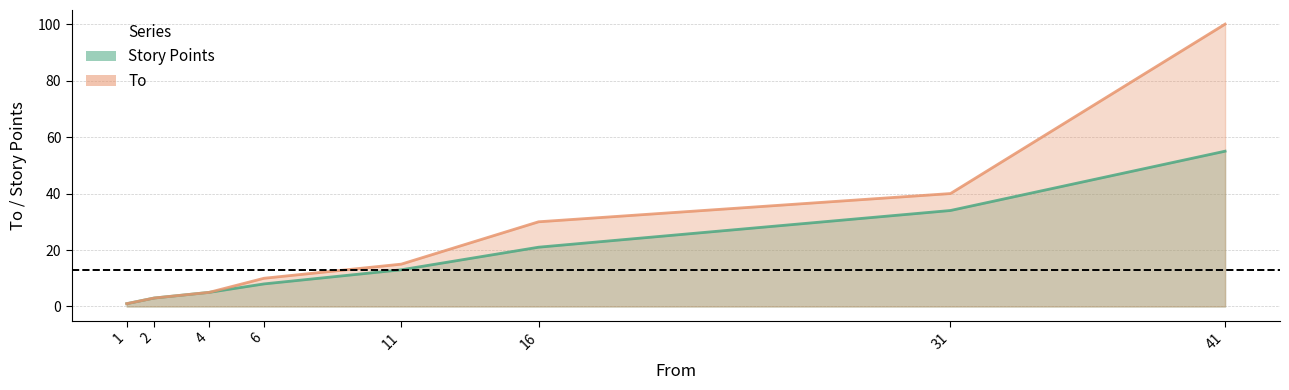

Which series has the largest total across all categories?

To